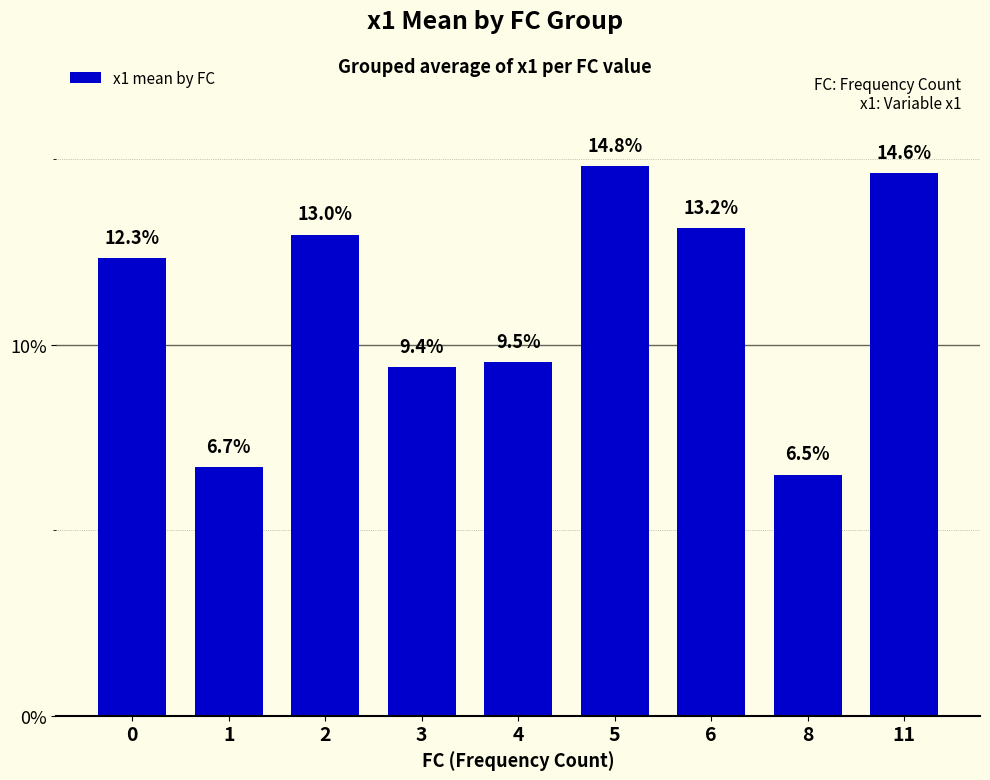

Approximately how many times larger is the value at 0 compared to 3?

1.3